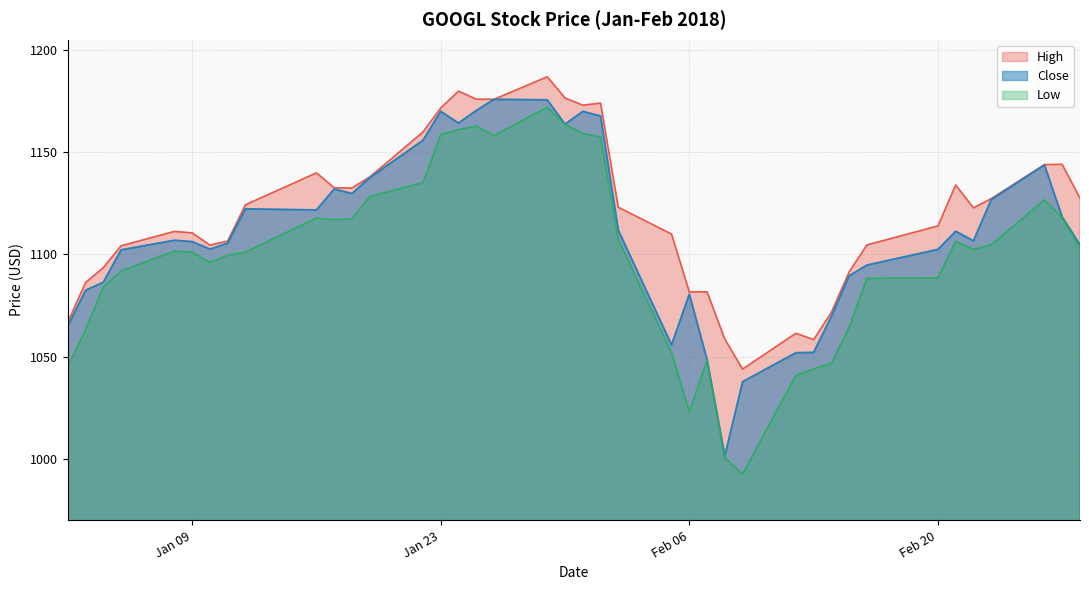

True or false: High and Low cross at least once.

False